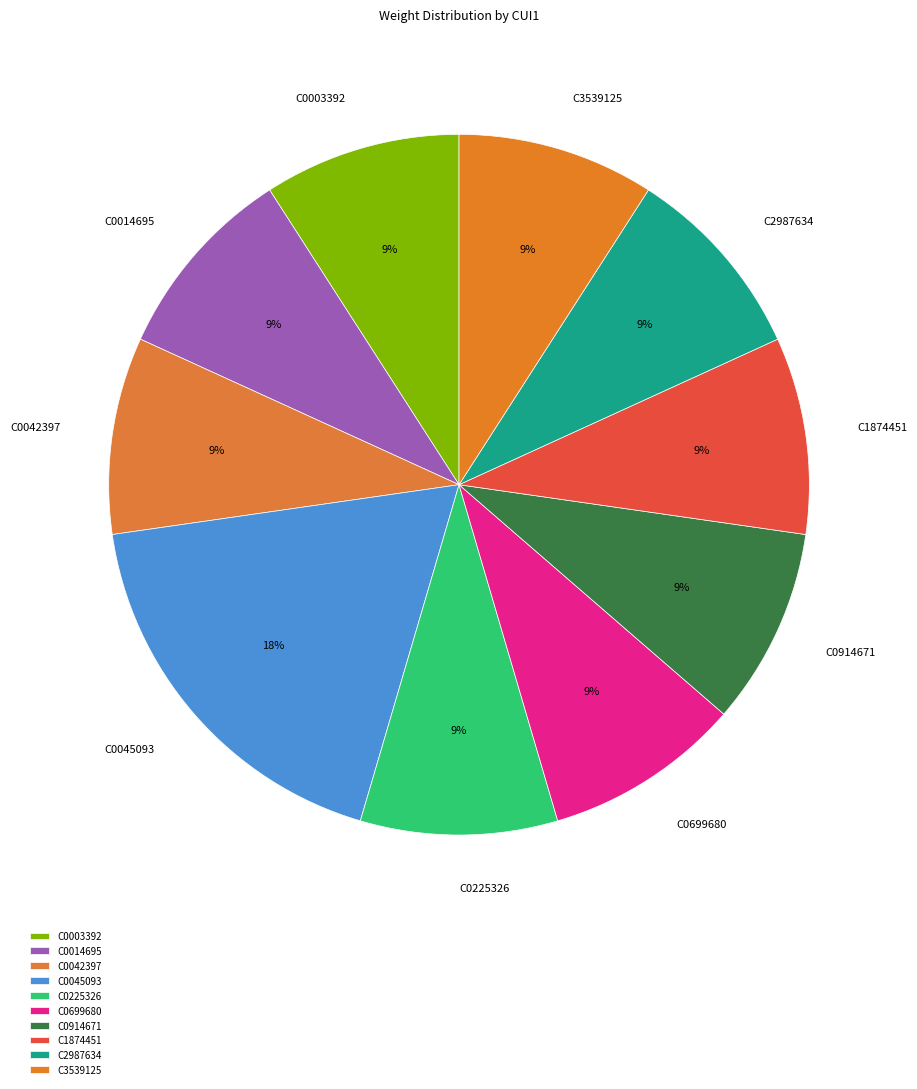

Does C0225326 account for over 50% of the chart?

No